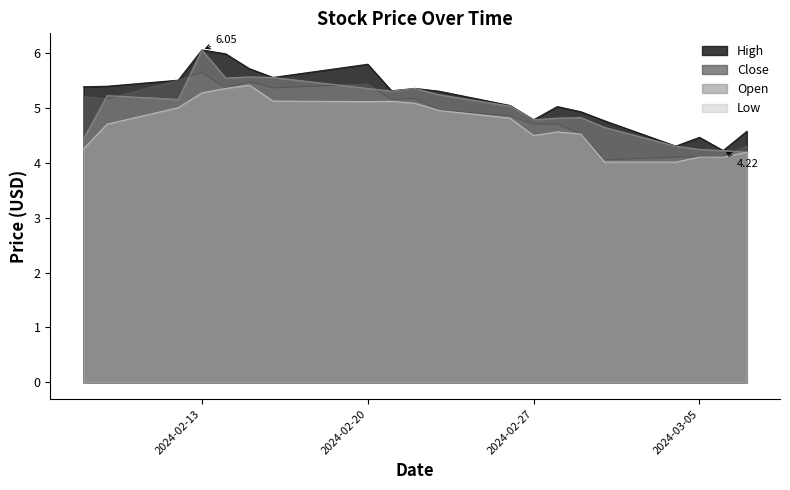

What value does the Close series have at 2024-02-28?

4.7